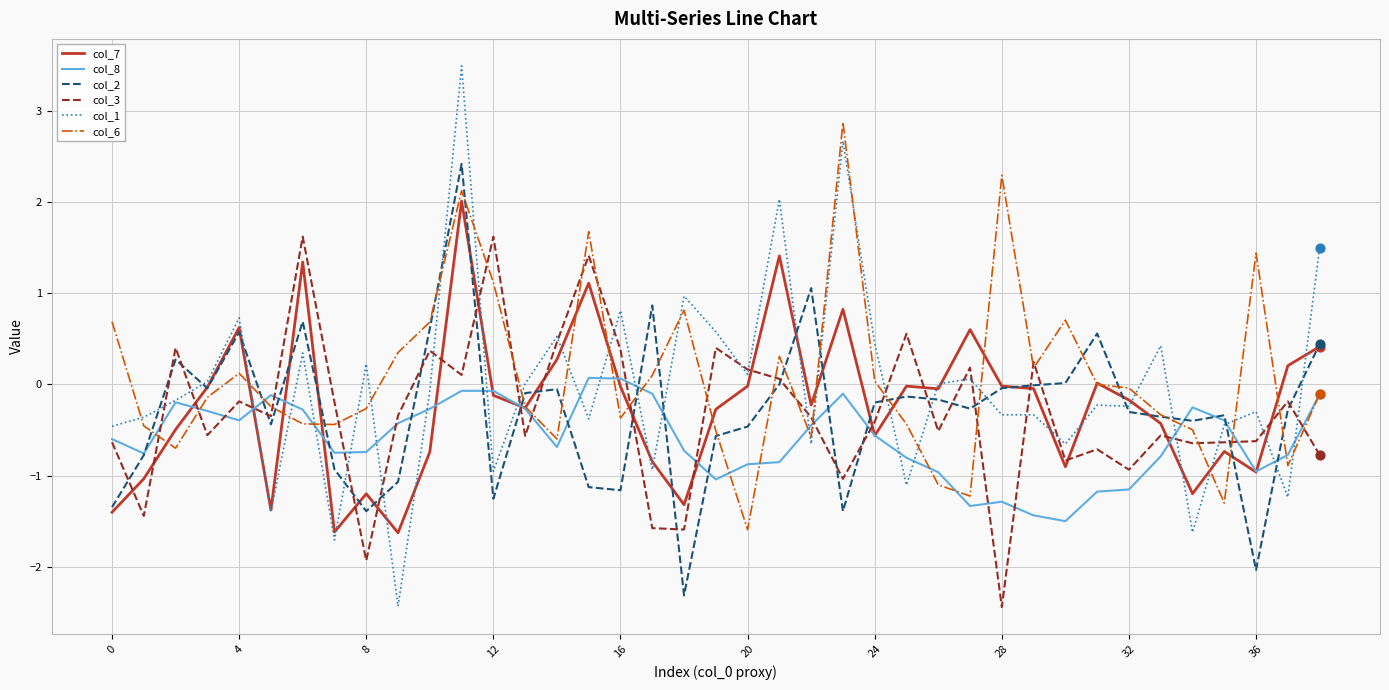

Which series has the widest spread of values?

col_1